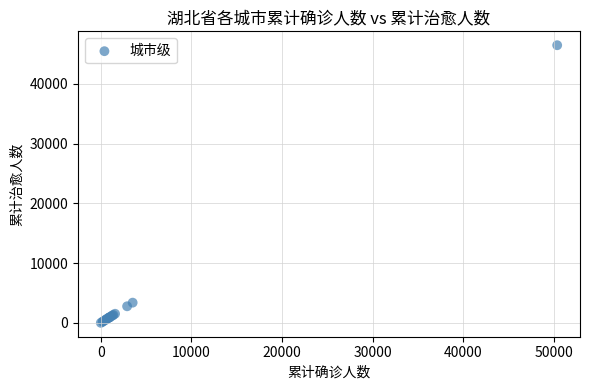

What Y value in the scatter plot is closest to 23237?

3389